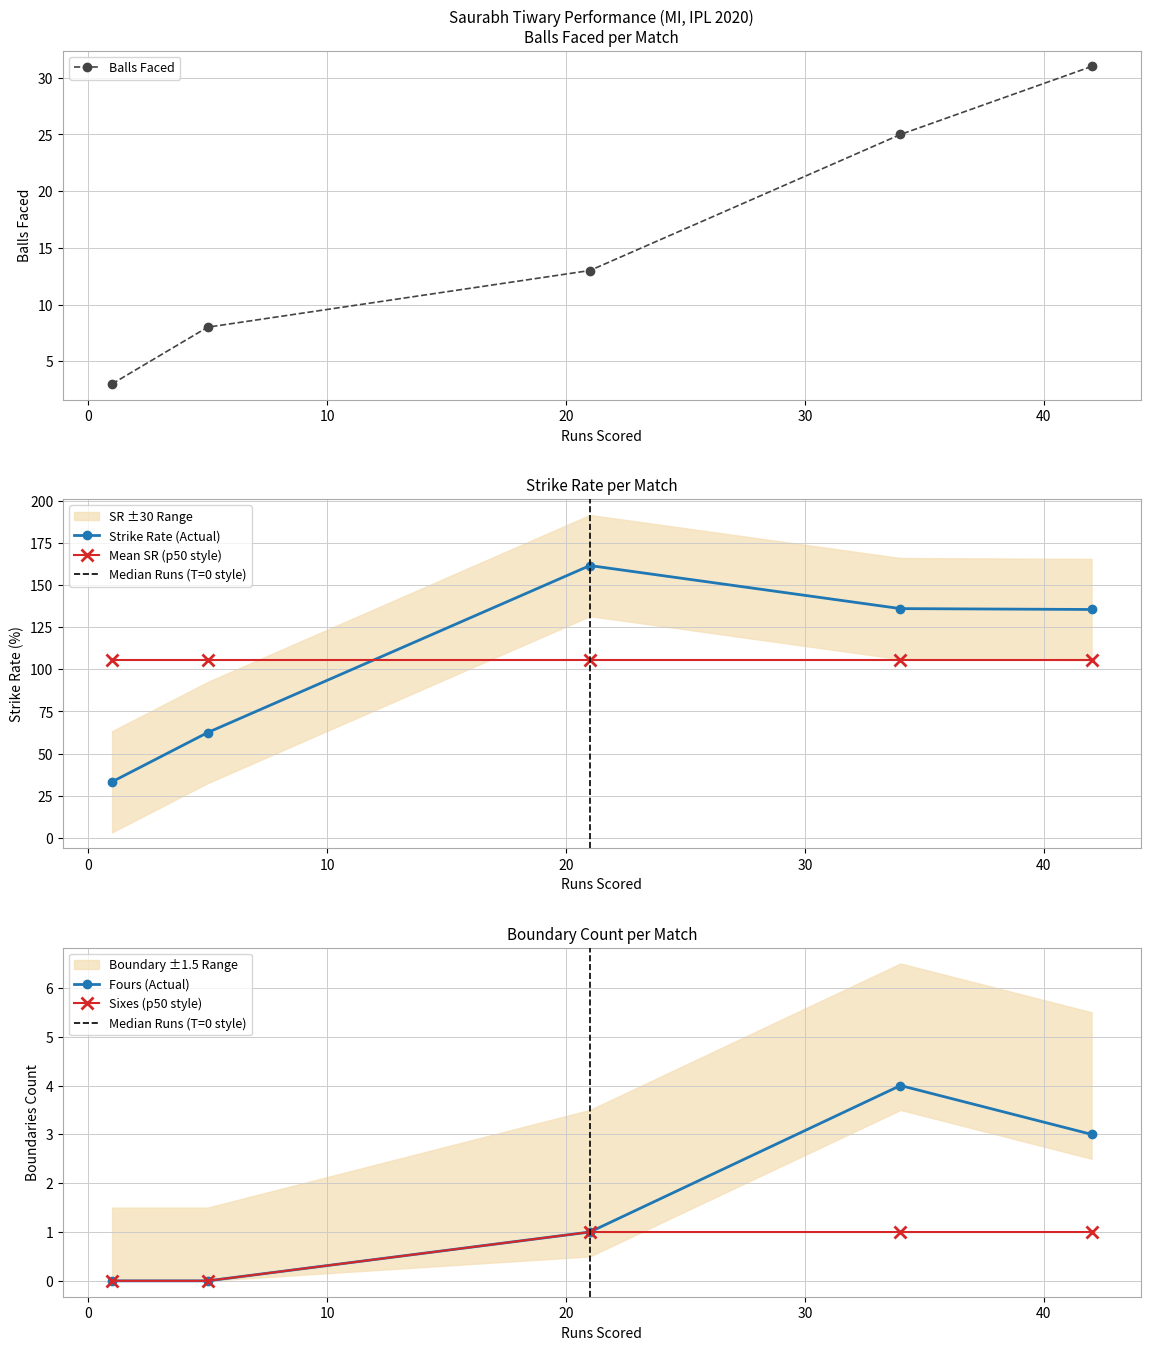

True or false: balls and sixes cross at least once.

False